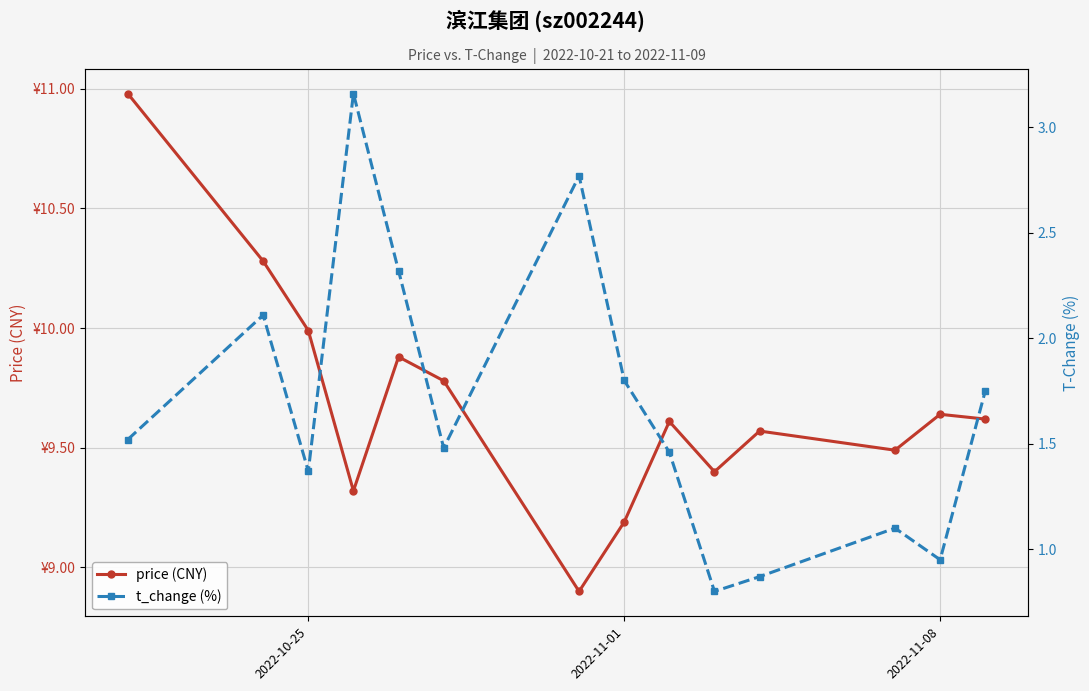

What is the difference between the maximum and minimum values in the t_change (%) series?

2.4